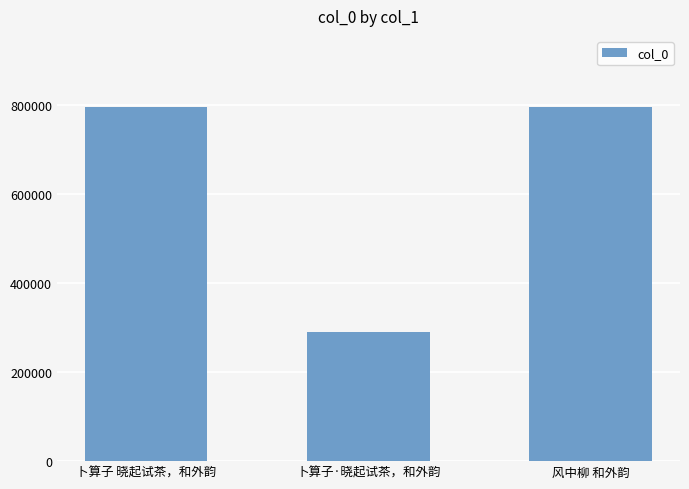

How many data points are less than 795087?

1